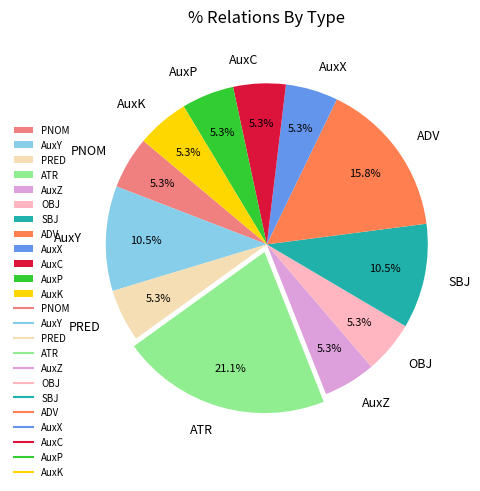

True or false: PRED accounts for 1% of the total.

False